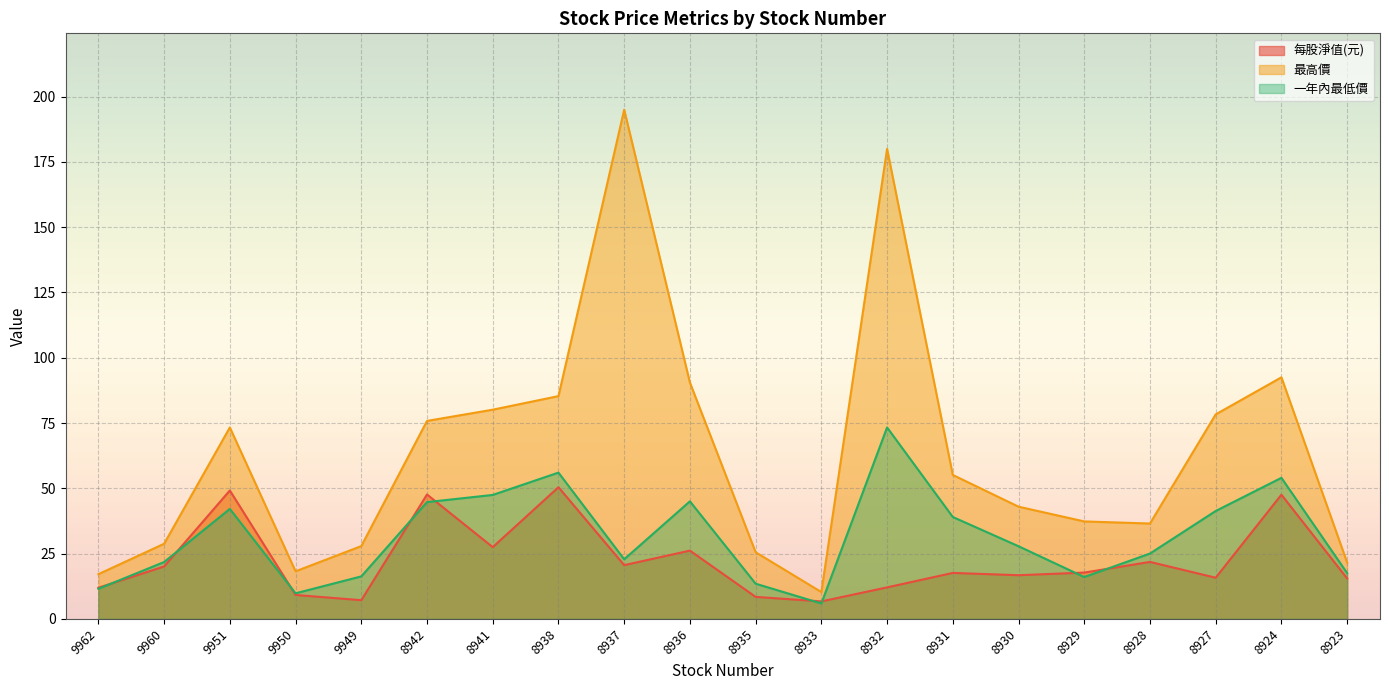

At which category is the sum across all series the highest?

8932